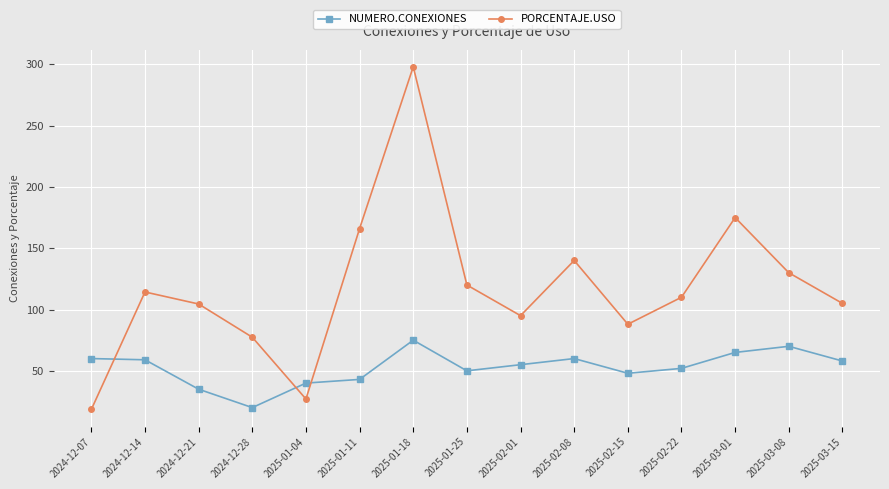

At which label does PORCENTAJE.USO first exceed 110?

2024-12-14